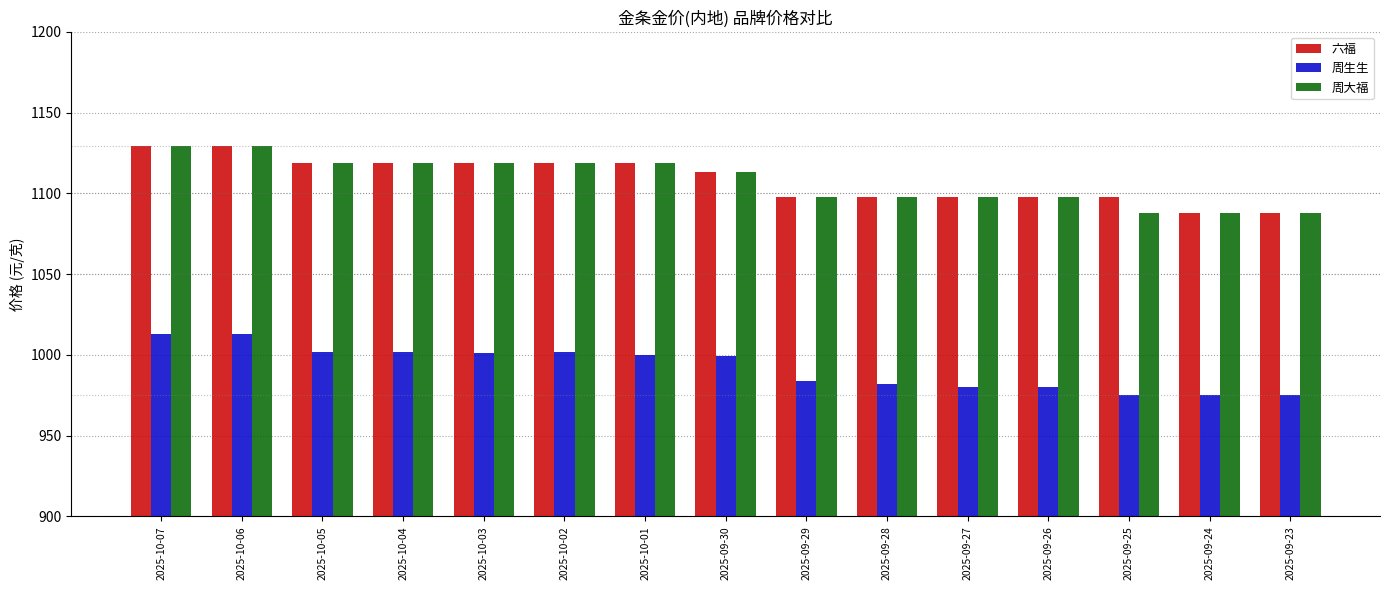

What is the smallest value displayed?

975